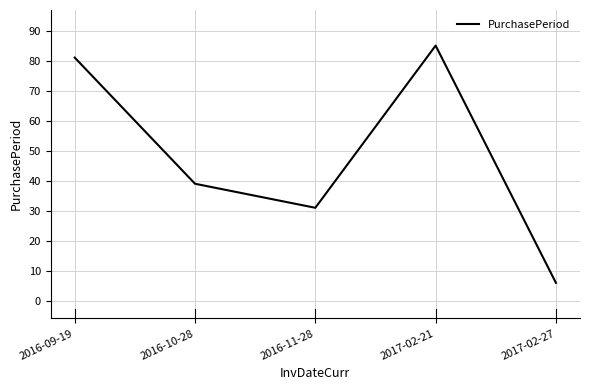

The value at 2016-11-28 is 31. True or false?

True